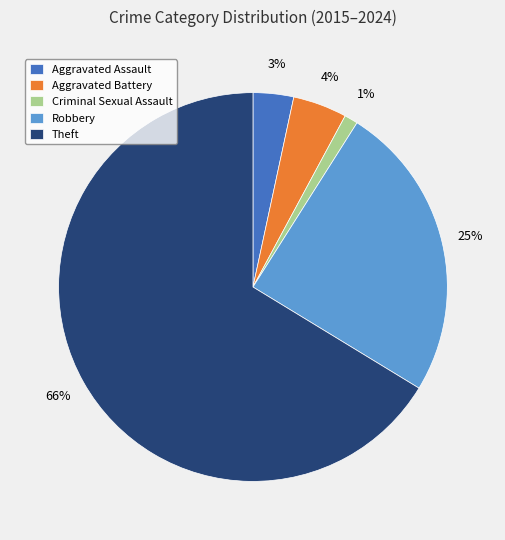

To the nearest percent, what is the average slice percentage?

20%